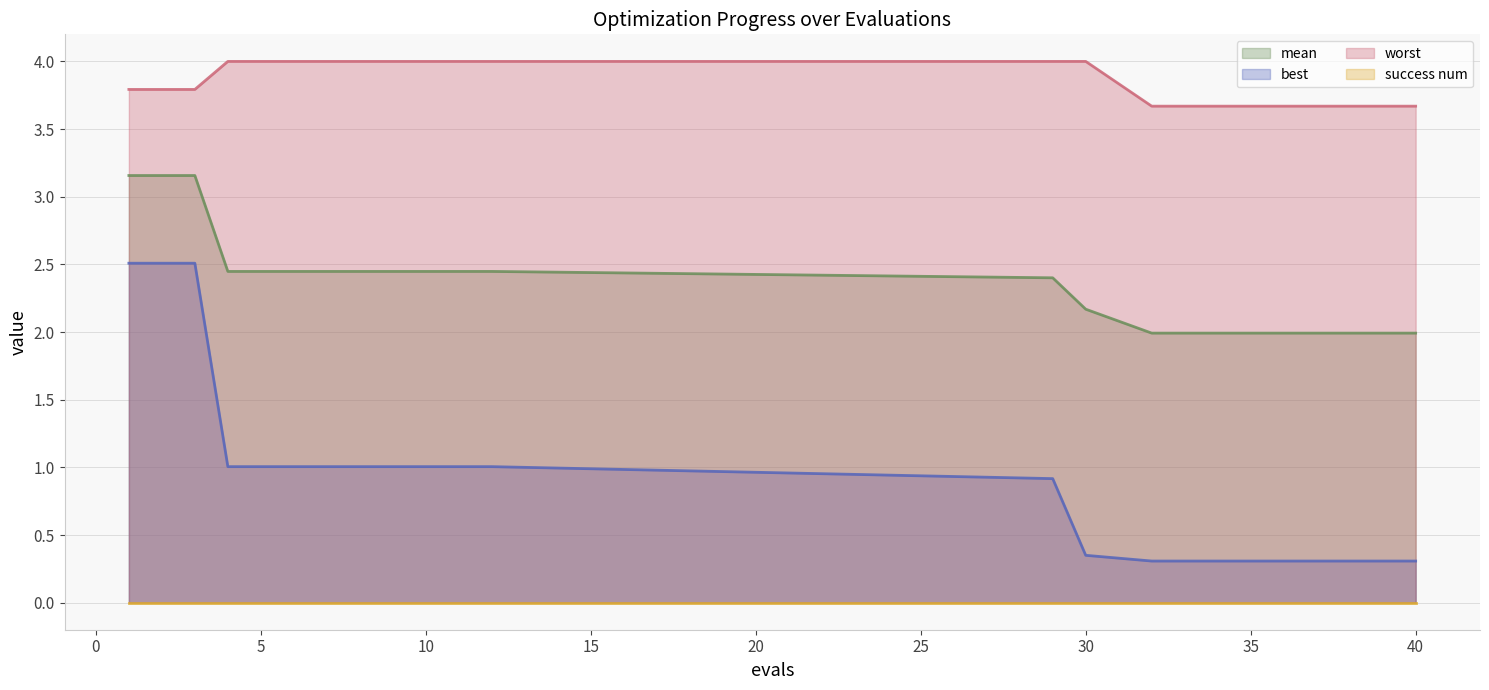

Does the chart display data point markers on the line(s)?

No